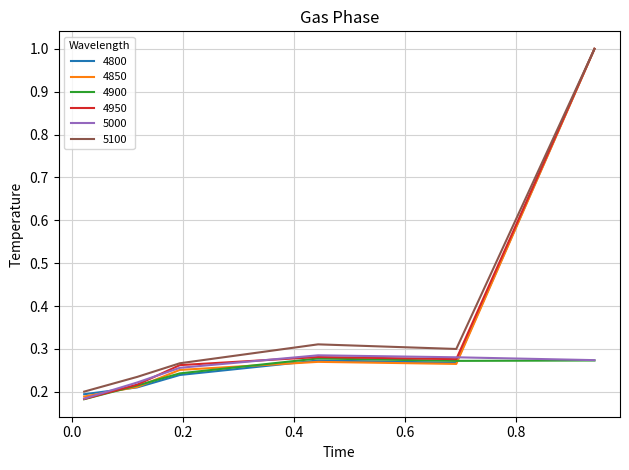

What is the highest value of the 4800 series?

1.0